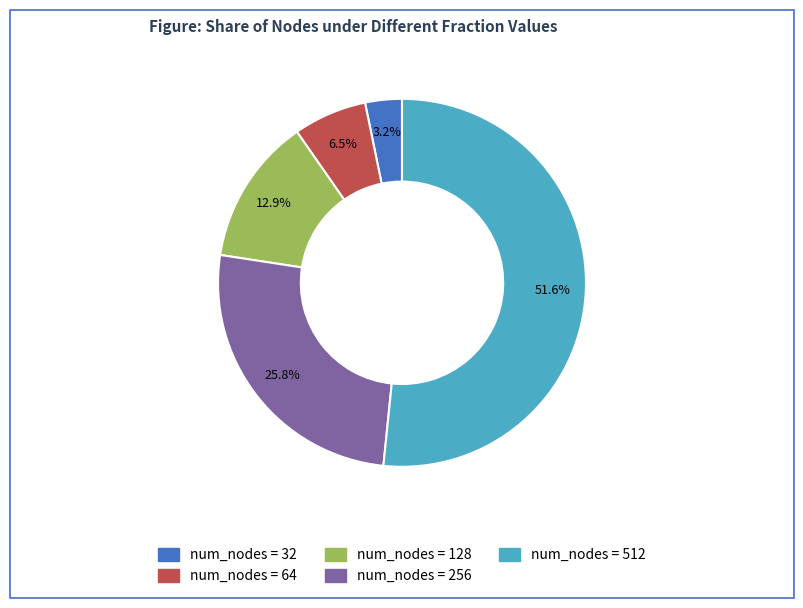

Does any single category account for the majority?

Yes